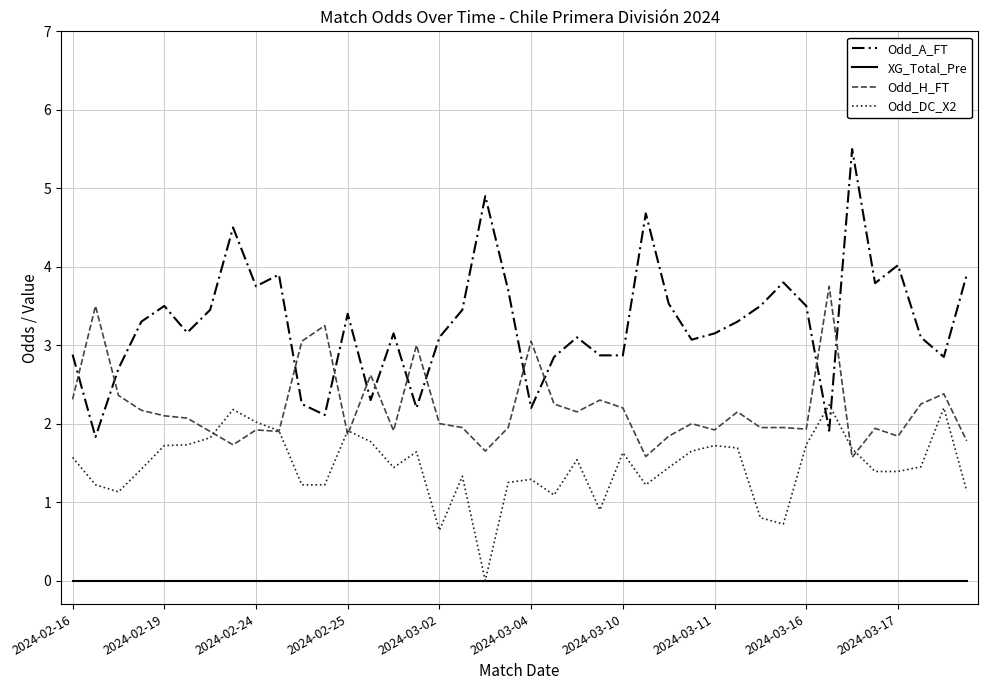

Which series has the widest spread of values?

Odd_A_FT